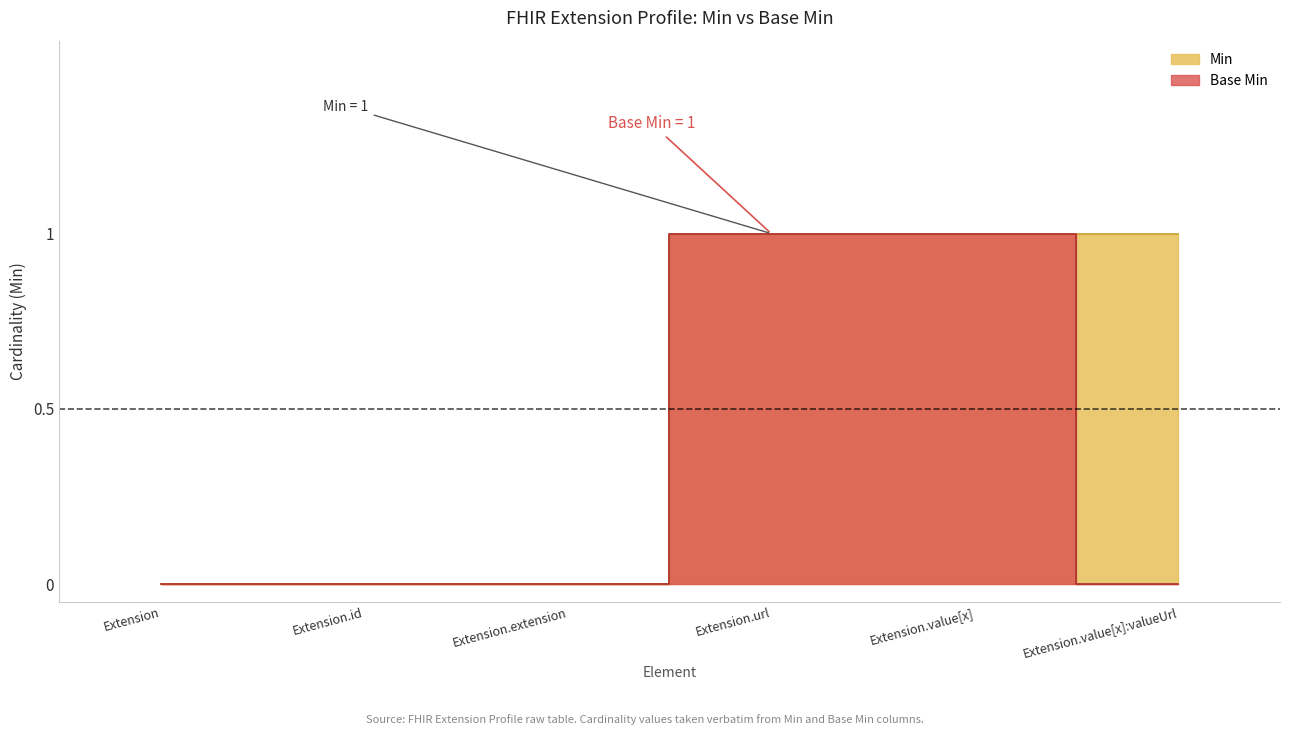

What is the label of the 1st point from the right?

Extension.value[x]:valueUrl